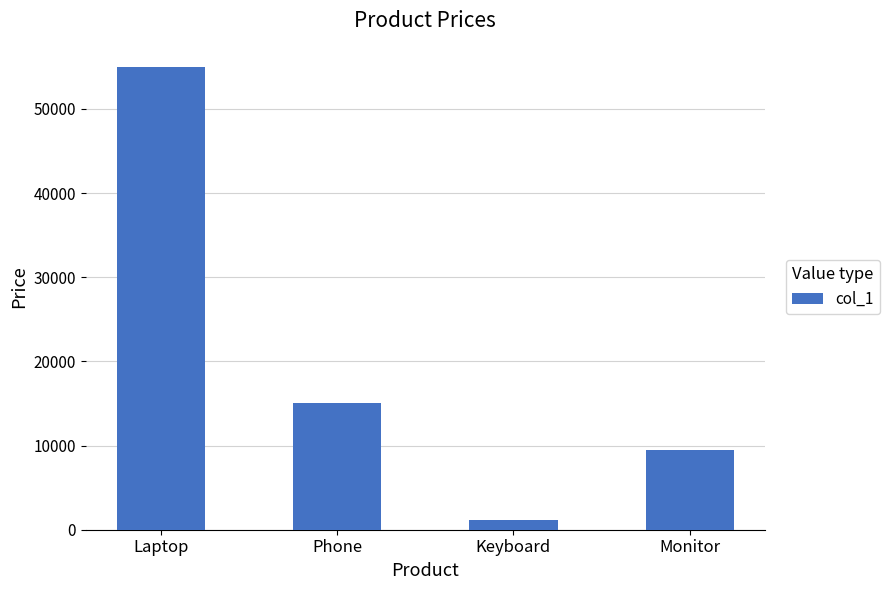

What is the label of the 4th bar from the right?

Laptop